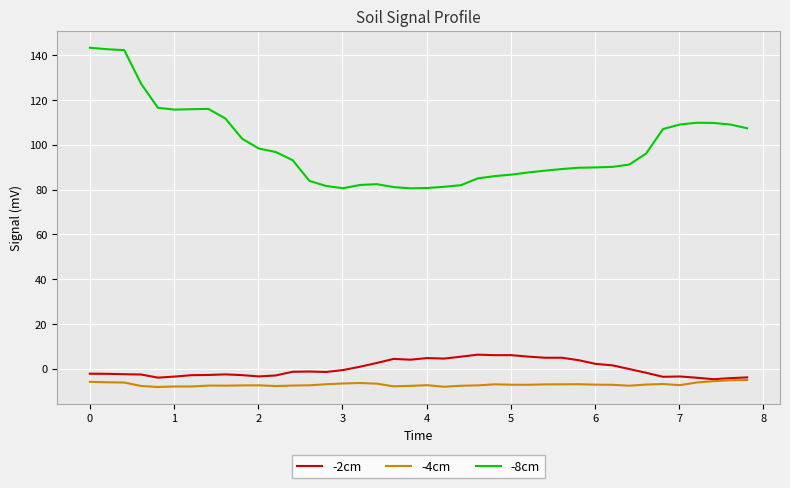

What is the maximum value shown in the chart?

143.4